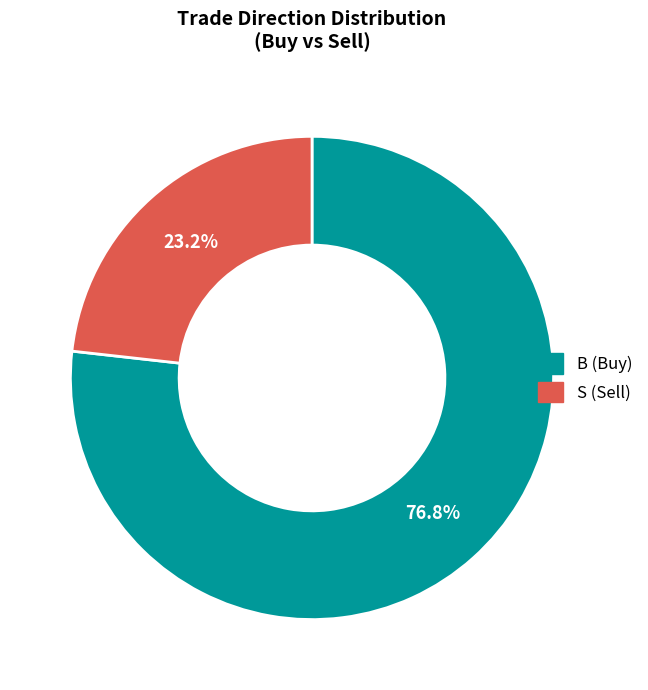

Is there any slice that represents more than half of the pie?

Yes